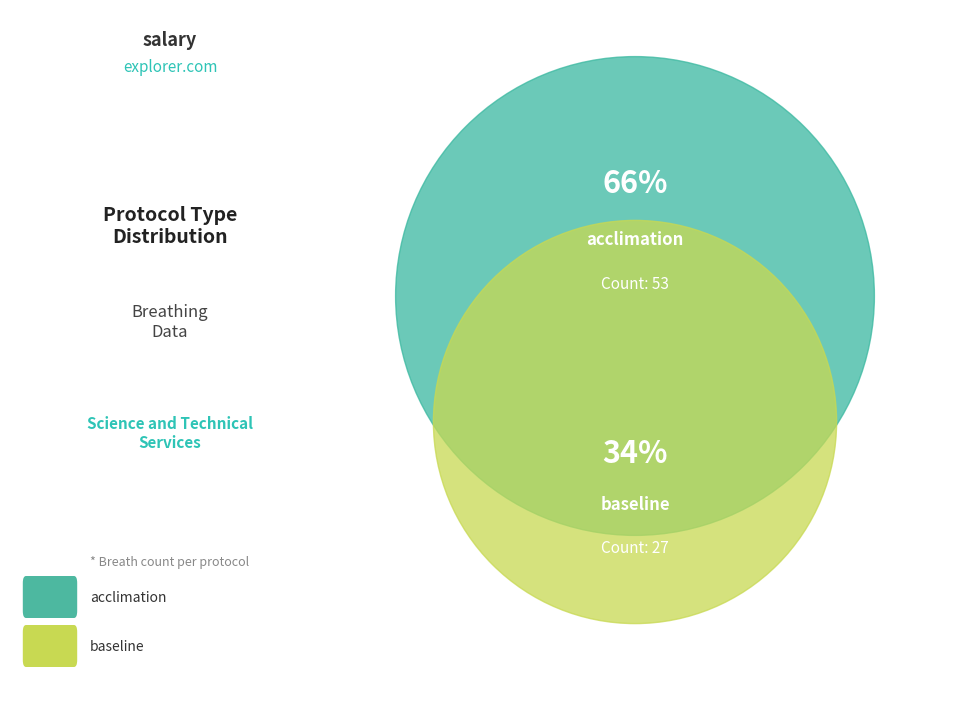

To the nearest percent, what is the average slice percentage?

50%